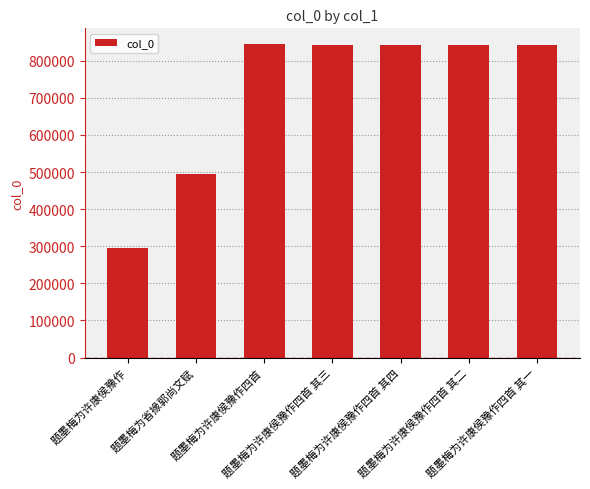

Does the chart contain any negative values?

No